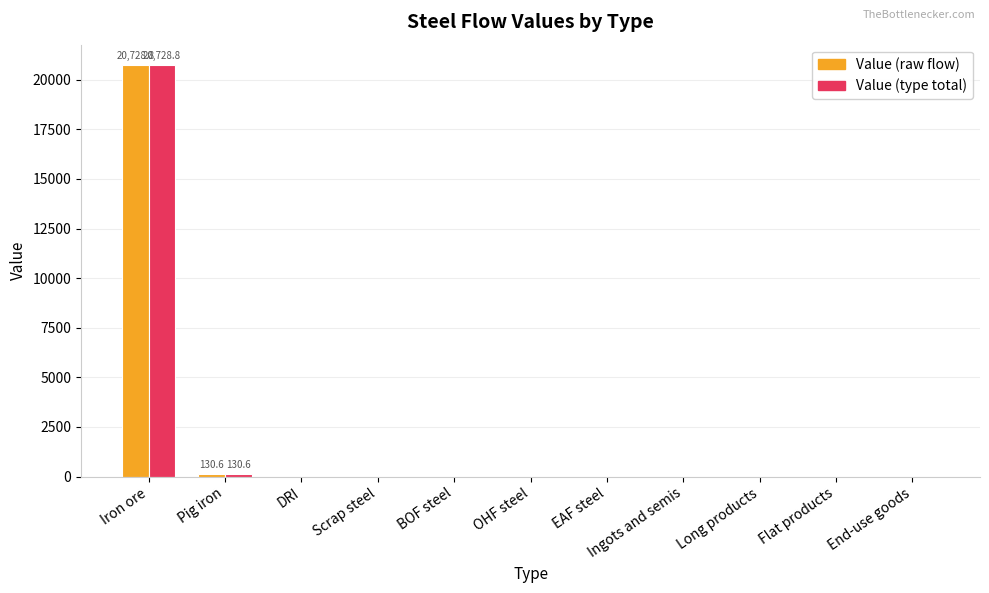

Which category has the highest value in the Value (type total) series?

Iron ore